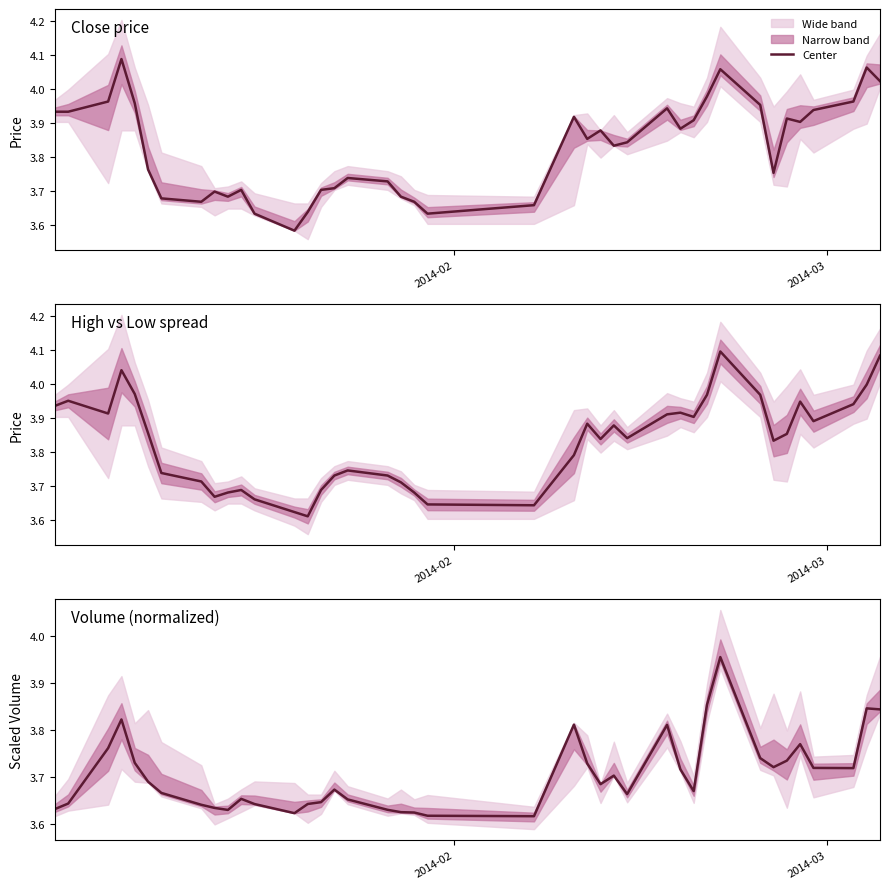

True or false: the data shows 2.5 at 32.

False